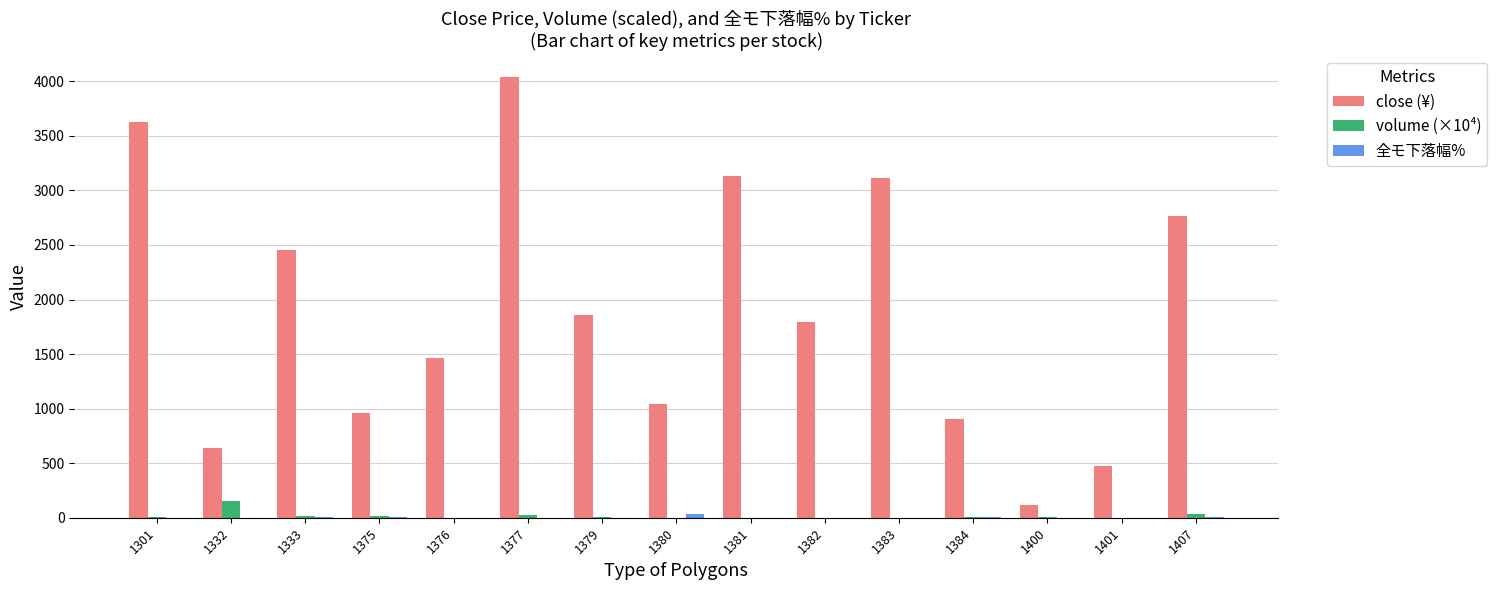

Is it true that close (¥) equals 642.2 at 1401?

False